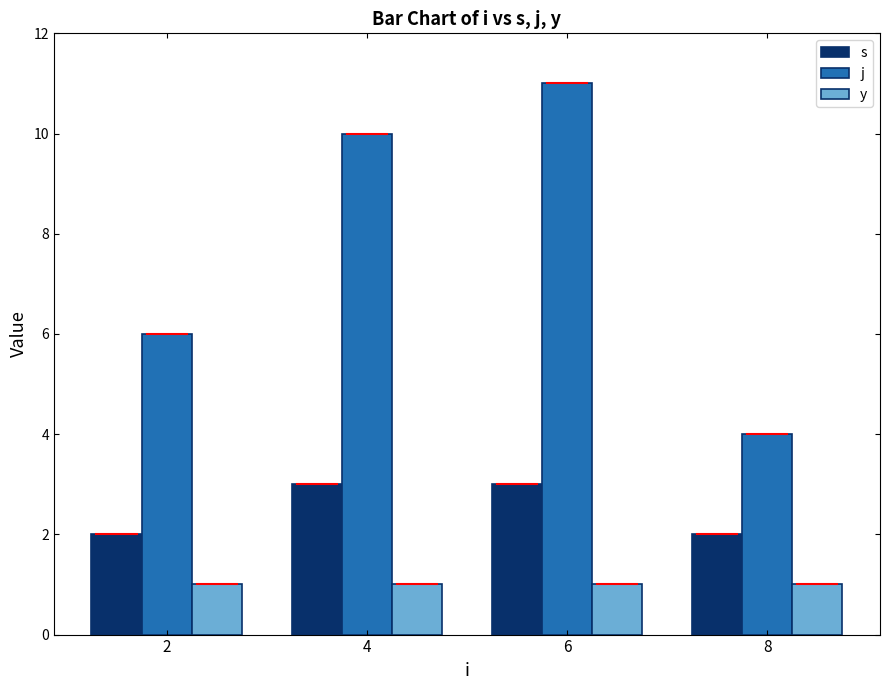

What is the difference between the highest and lowest values at 2?

5